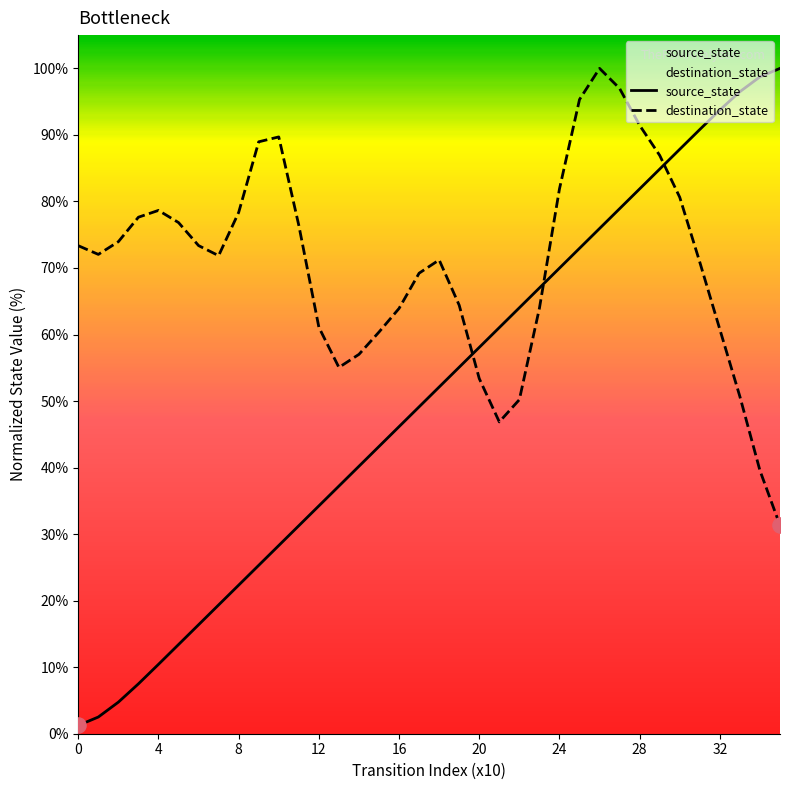

Which series has the largest Y range (max minus min)?

source_state